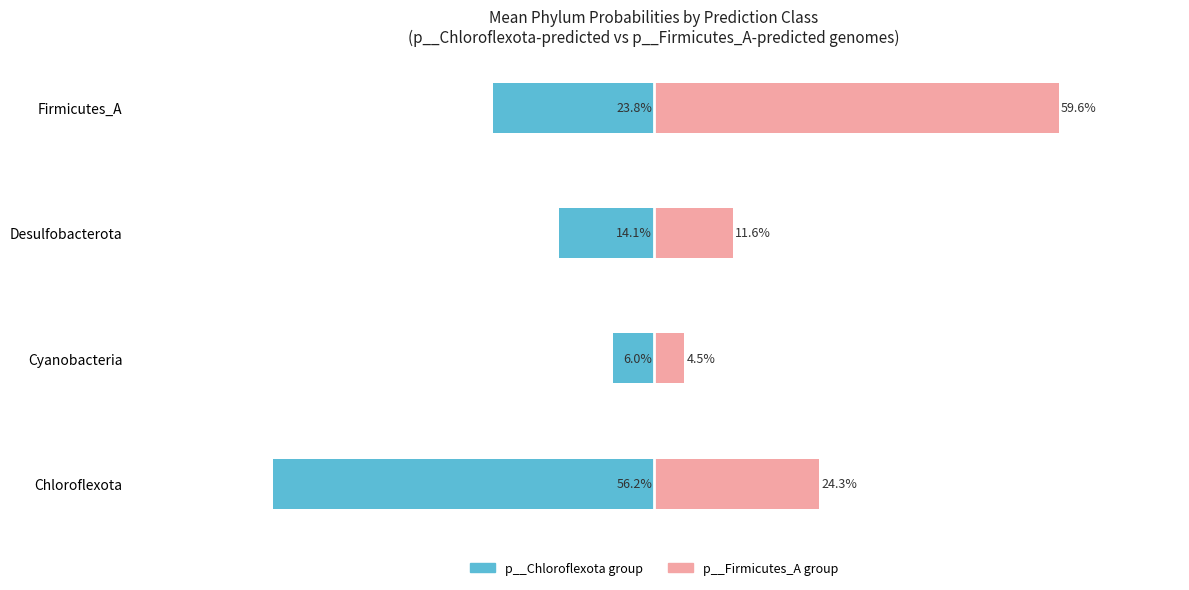

What is the minimum value for p__Firmicutes_A group mean?

4.5